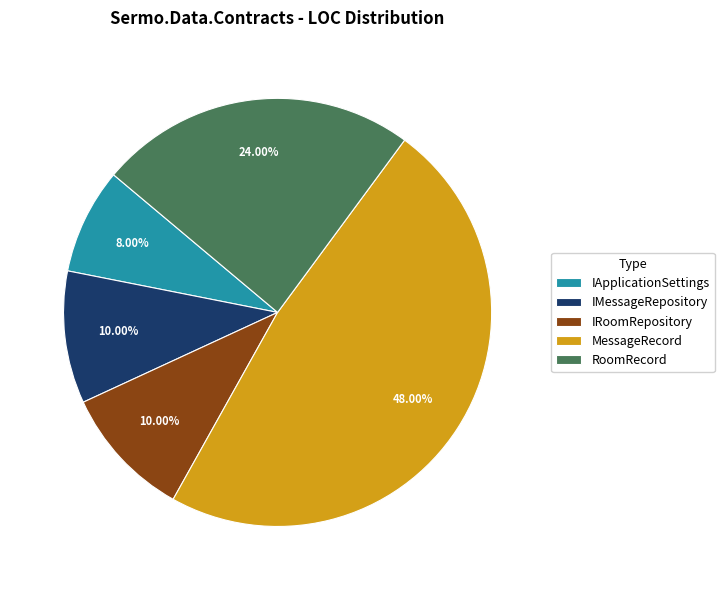

To the nearest percent, what is the combined percentage of MessageRecord and IMessageRepository?

58%